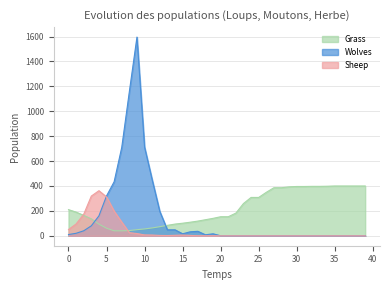

True or false: Grass and Sheep cross at least once.

True